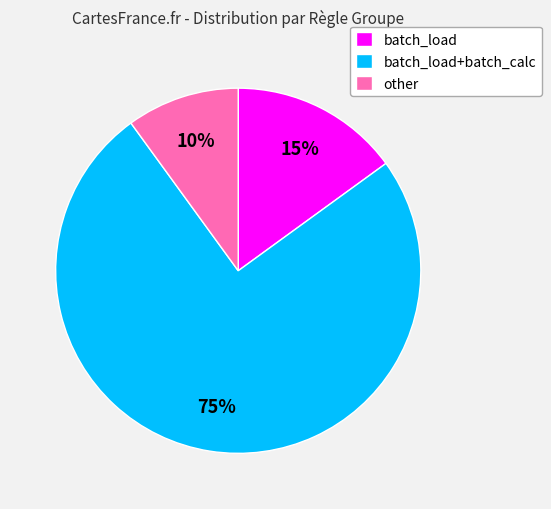

Combined, do other and batch_load account for over 50%?

No